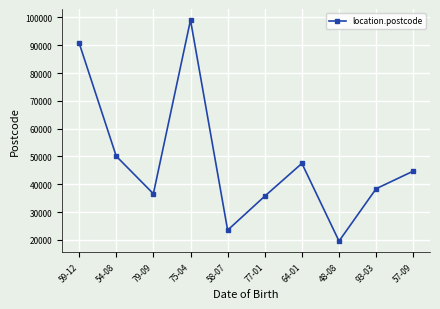

What value does the data have at 59-12?

90827